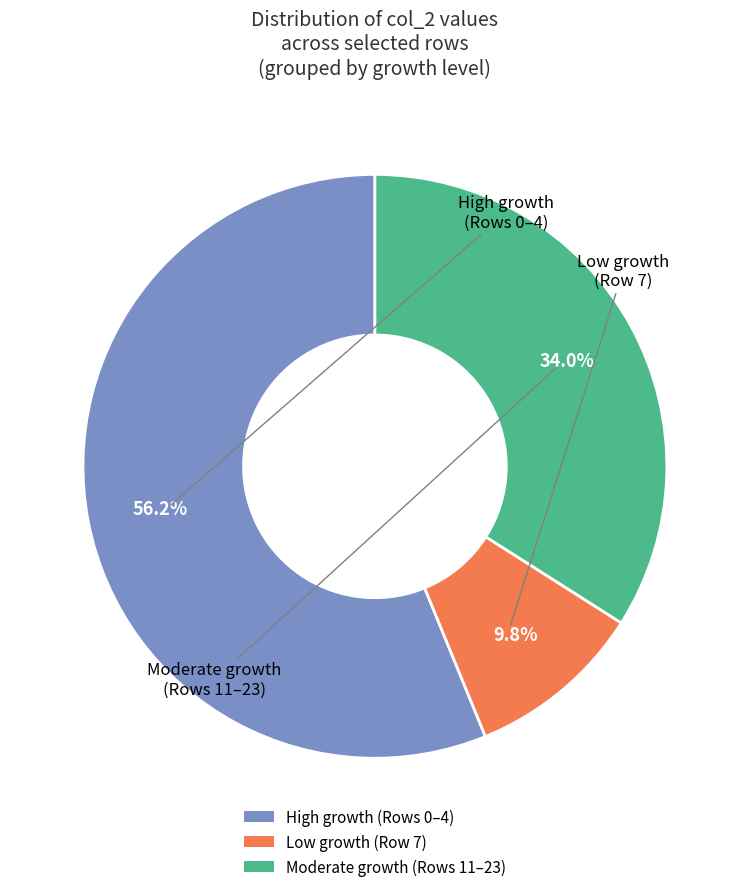

How many slices are in this pie chart?

3